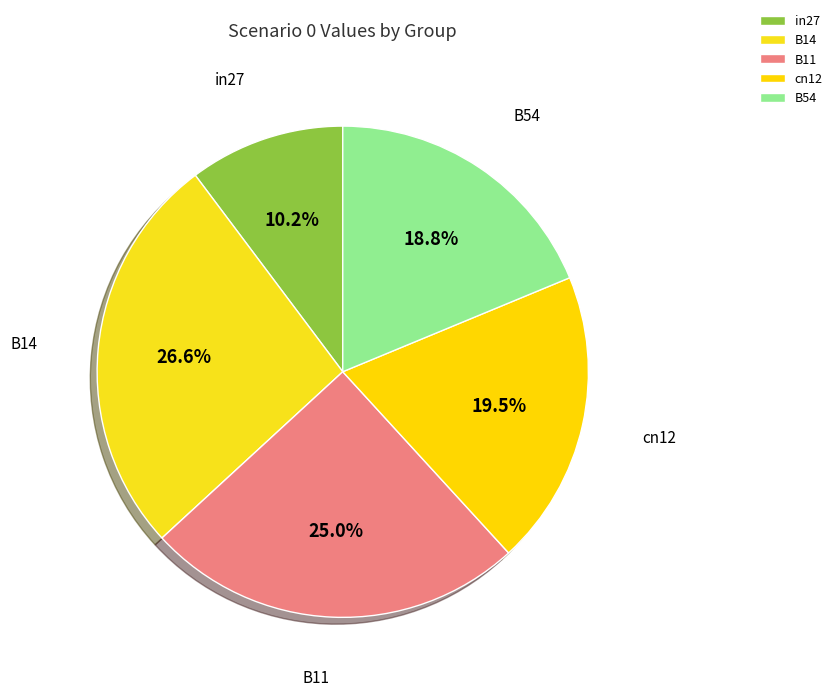

Which category has the smallest portion of the pie?

in27